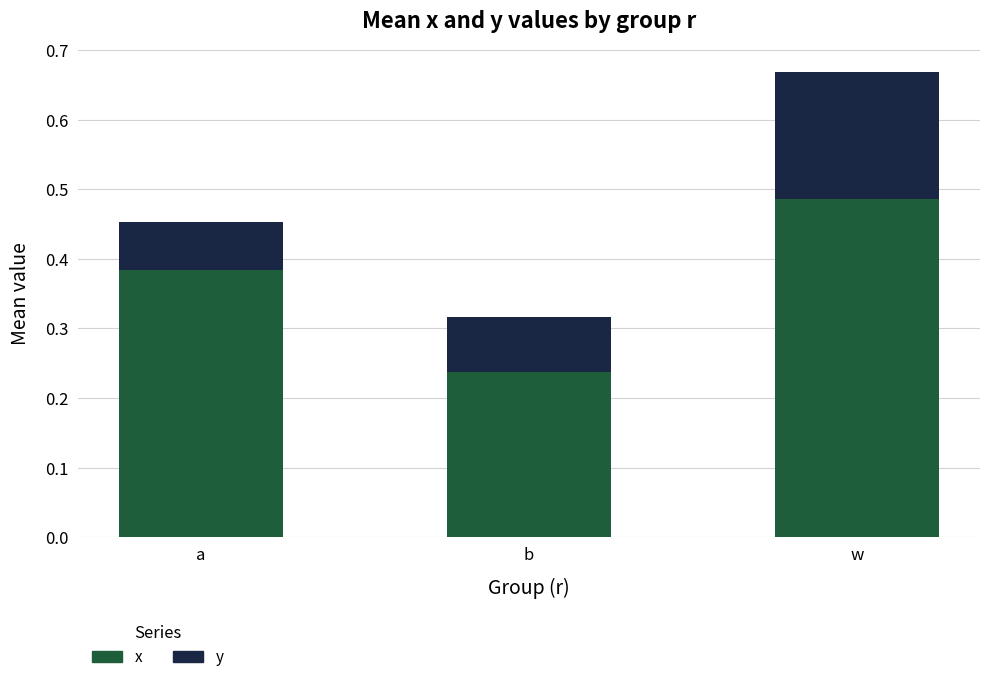

What is the total value across all series at w?

0.7